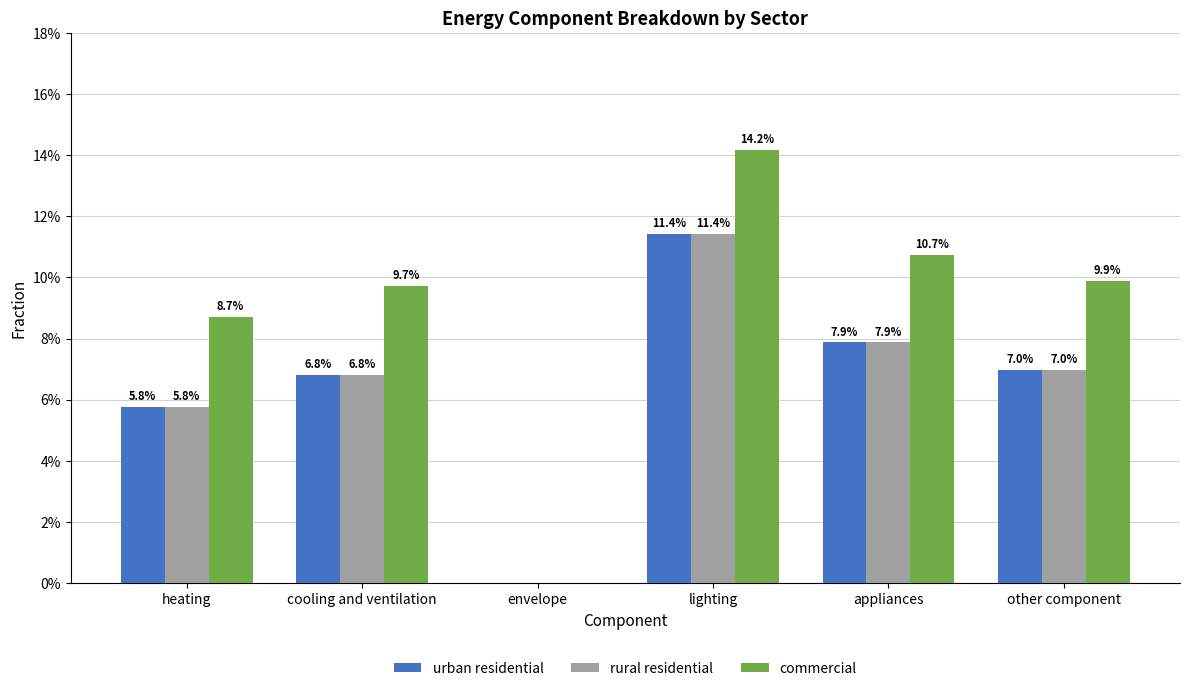

What is the sum of the rural residential values at lighting and cooling and ventilation?

0.2